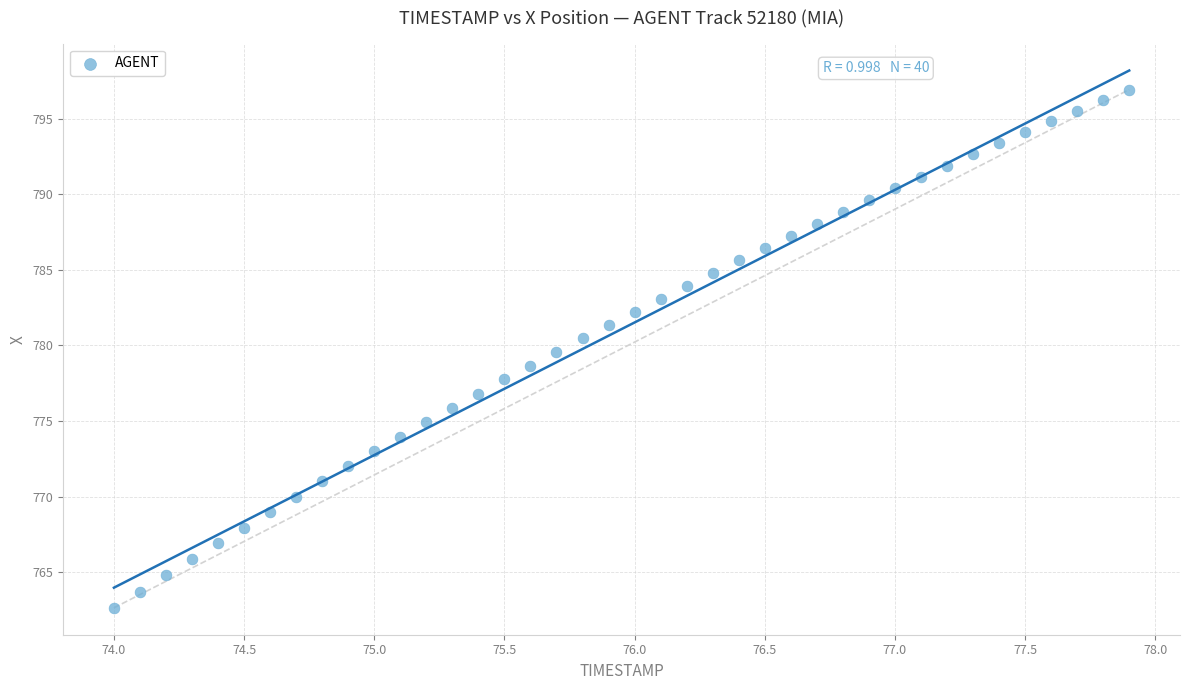

What is the range of X values (max minus min)?

3.9